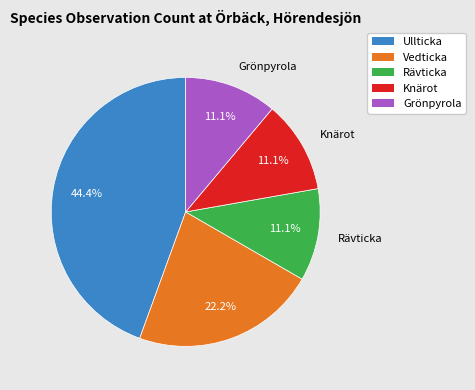

Between Ullticka and Rävticka, which is larger?

Ullticka